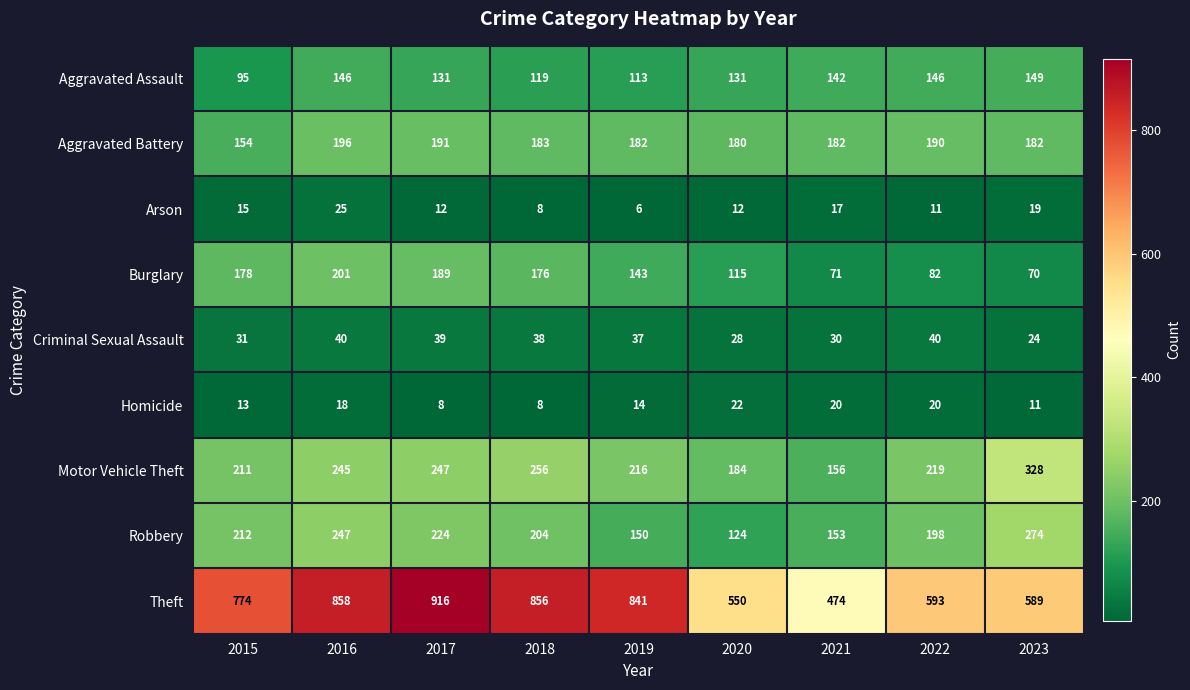

What is the difference between the second highest and second lowest values in the Homicide series?

12